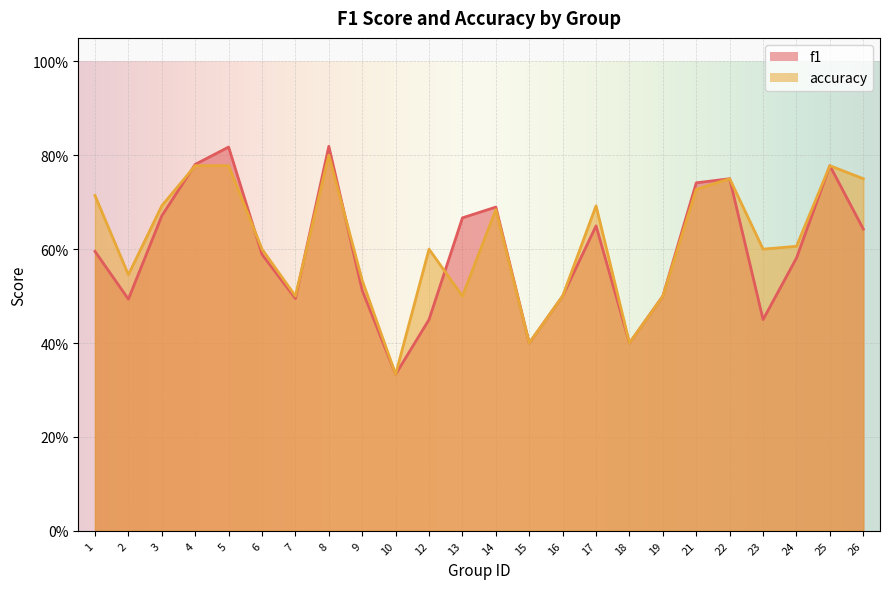

Reading right to left, extract all data points from this chart.

f1: 26=0.6	25=0.8	24=0.6	23=0.5	22=0.8	21=0.7	19=0.5	18=0.4	17=0.6	16=0.5	15=0.4	14=0.7	13=0.7	12=0.5	10=0.3	9=0.5	8=0.8	7=0.5	6=0.6	5=0.8	4=0.8	3=0.7	2=0.5	1=0.6
accuracy: 26=0.8	25=0.8	24=0.6	23=0.6	22=0.8	21=0.7	19=0.5	18=0.4	17=0.7	16=0.5	15=0.4	14=0.7	13=0.5	12=0.6	10=0.3	9=0.5	8=0.8	7=0.5	6=0.6	5=0.8	4=0.8	3=0.7	2=0.5	1=0.7